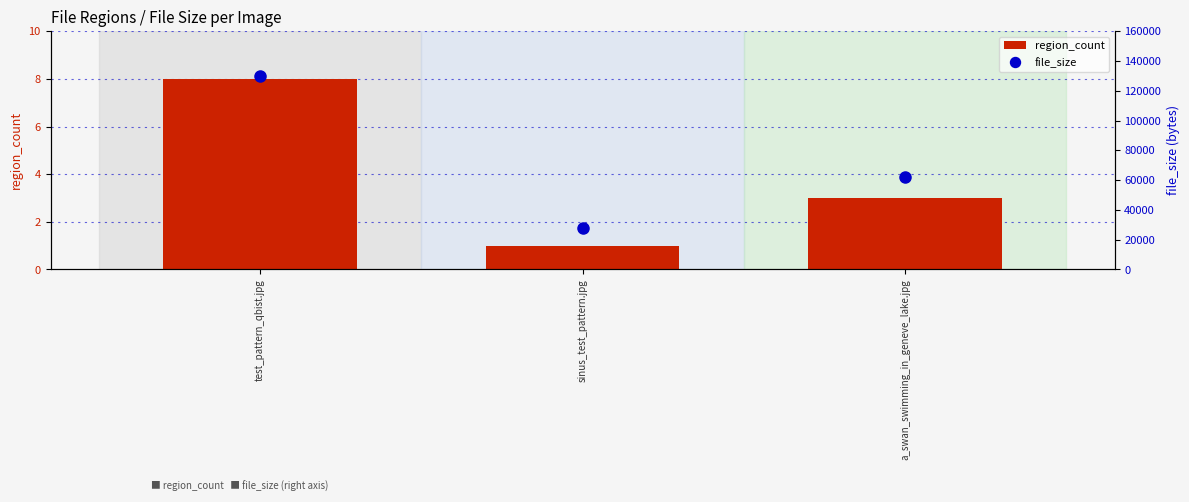

At how many categories does at least one series exceed 89328?

1